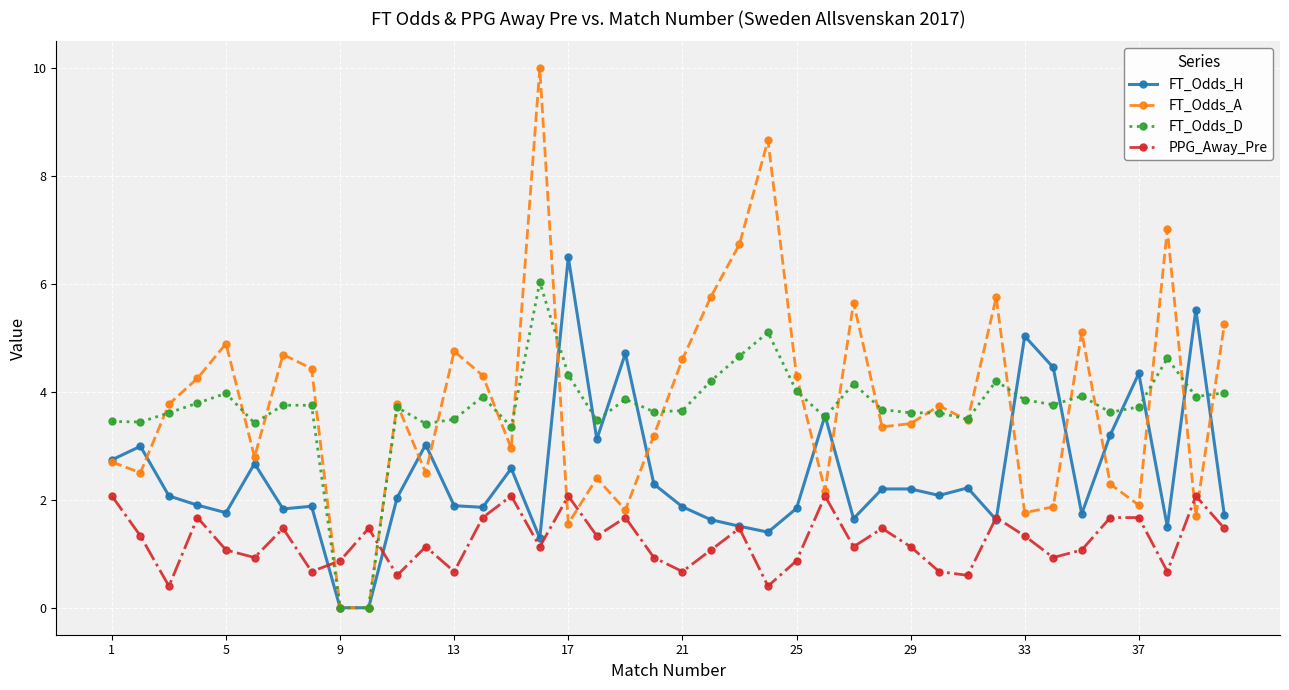

What is the value of the FT_Odds_D point at the 7th from the left?

3.8